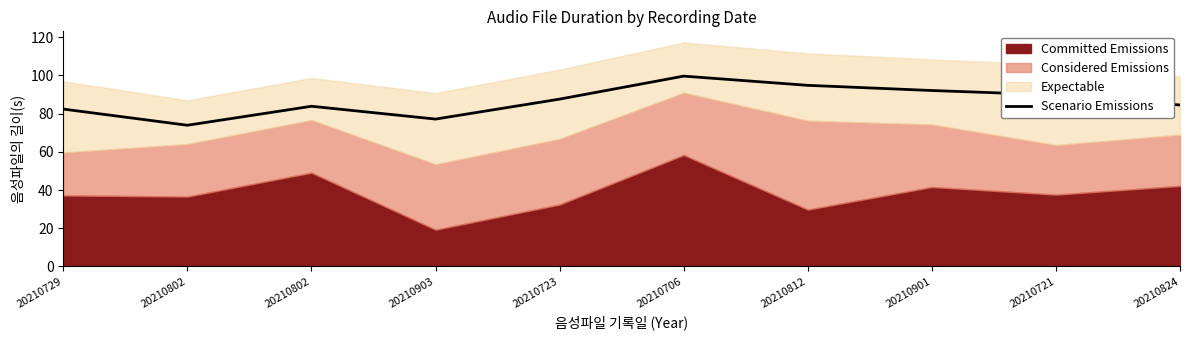

Which has a higher value, 20210802 or 20210812?

20210812